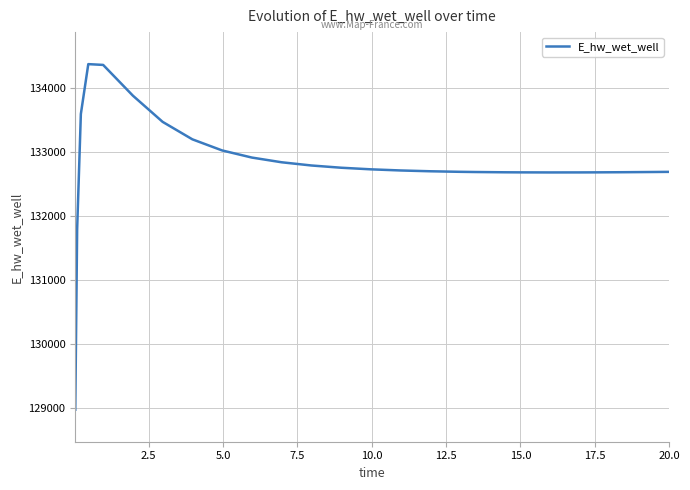

What is the greatest value displayed?

134372.5